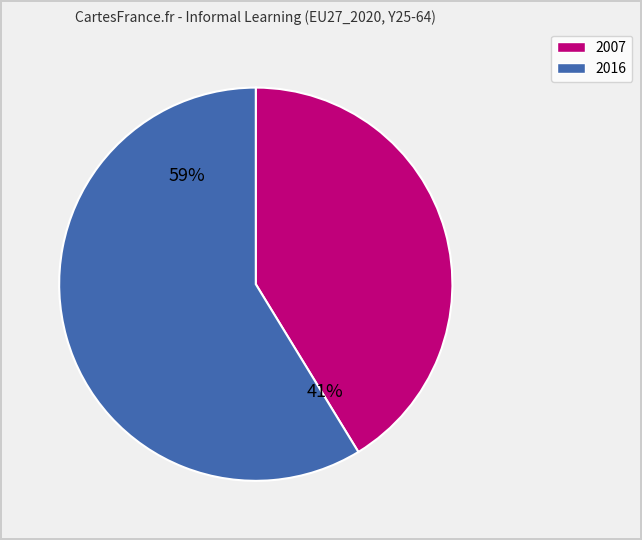

Which has a higher value, 2007 or 2016?

2016